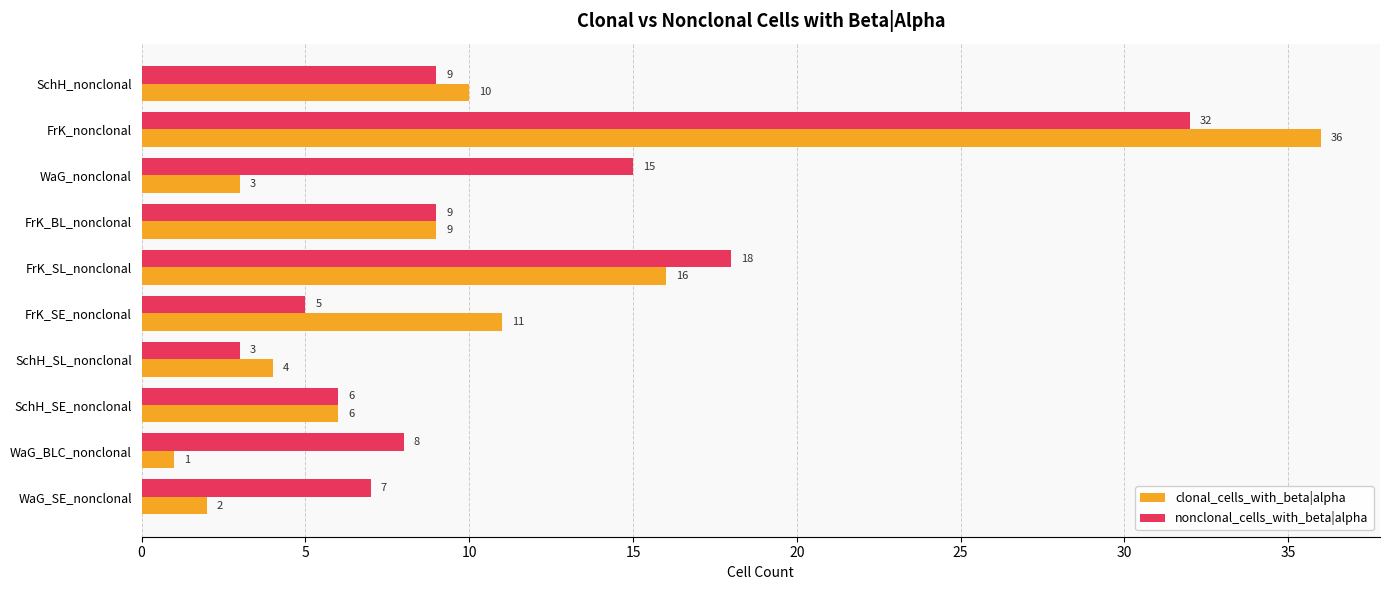

What is the spread (max minus min) of values at WaG_BLC_nonclonal?

7